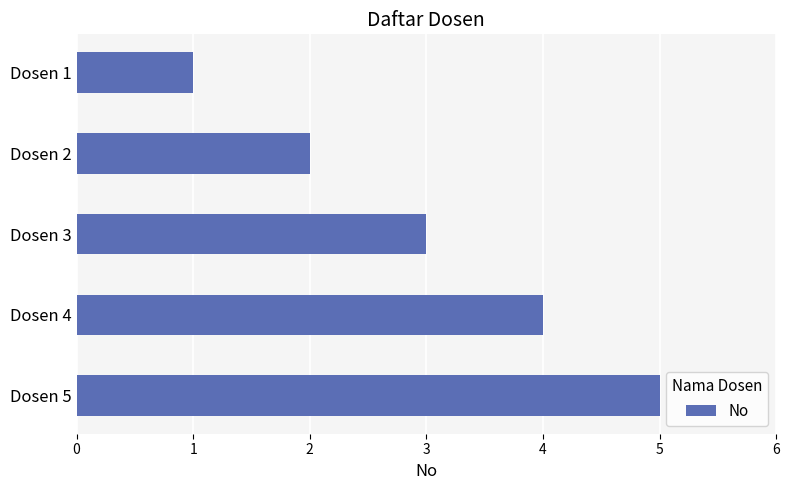

What is the difference between the maximum and second lowest values?

3